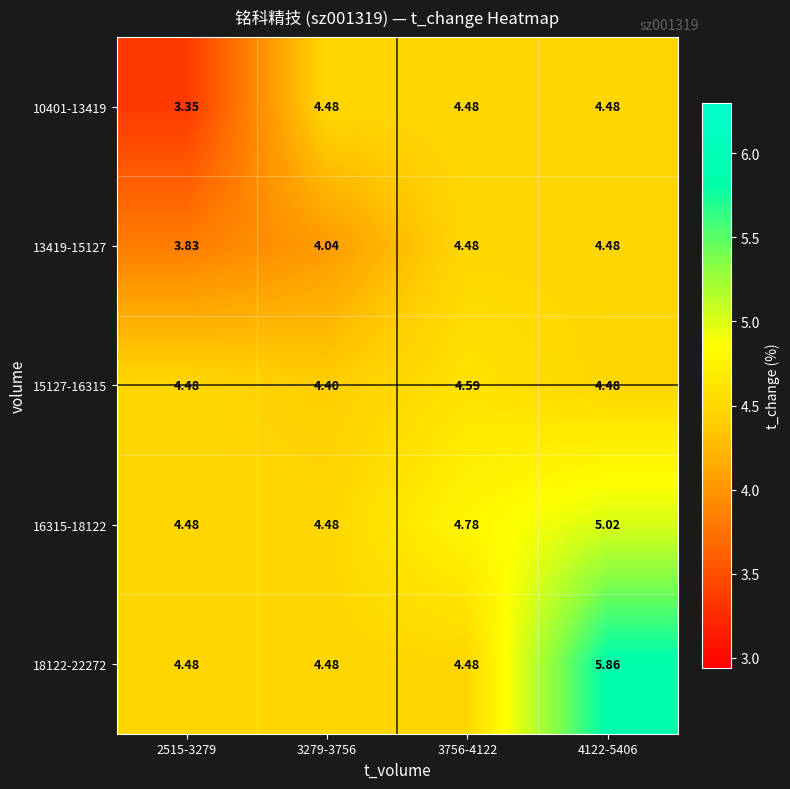

Is the value of 10401-13419 at 4122-5406 greater than the value of 13419-15127 at 3279-3756?

Yes